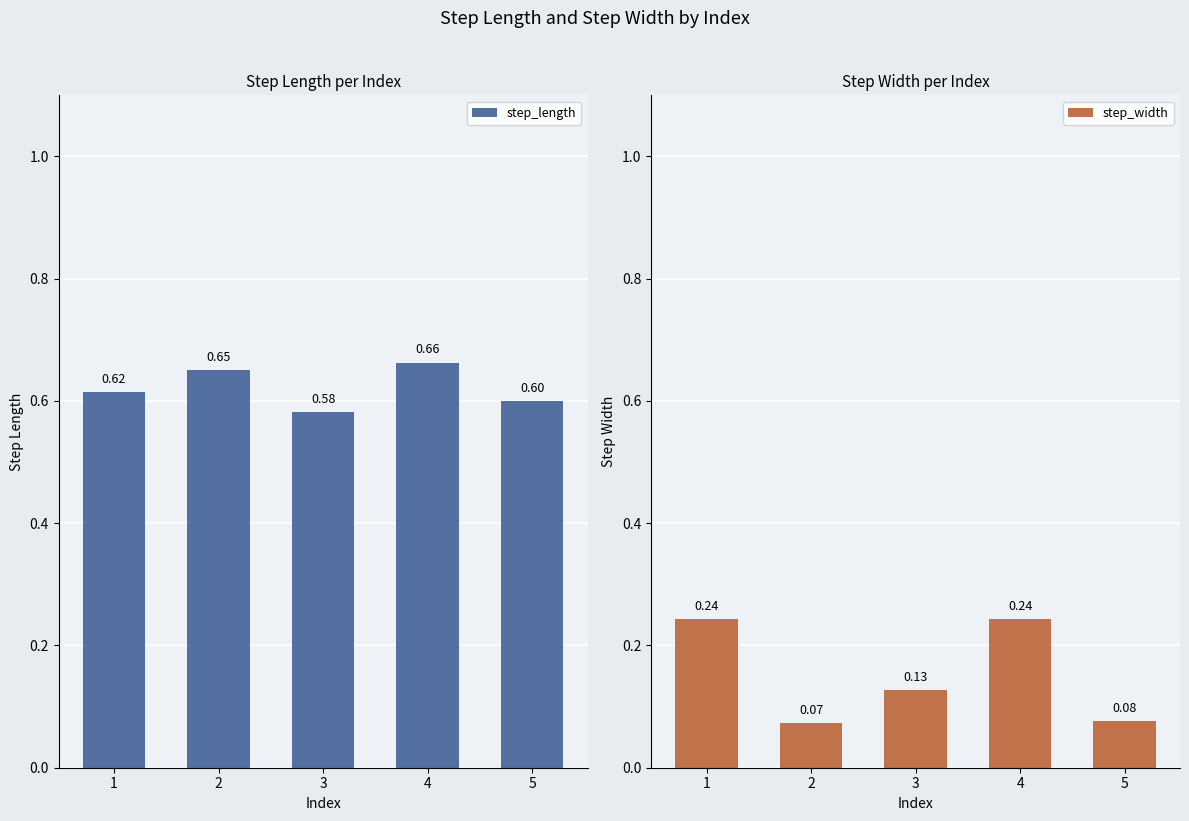

What is the value of the step_width bar at the 1st from the left?

0.2